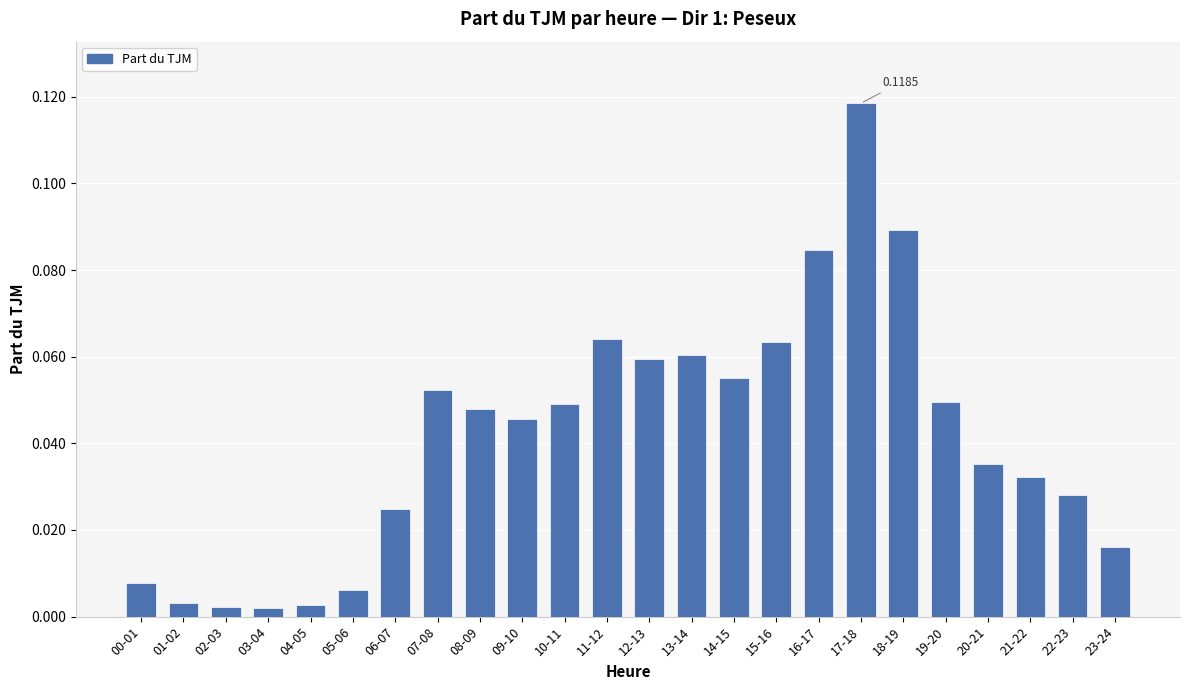

Count the number of categories in the chart.

24